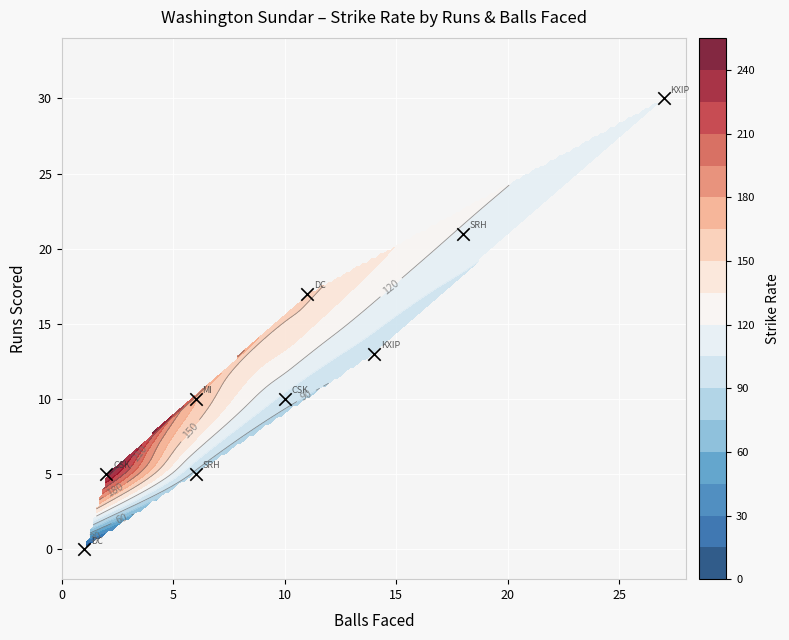

What is the difference between the maximum and minimum values?

30